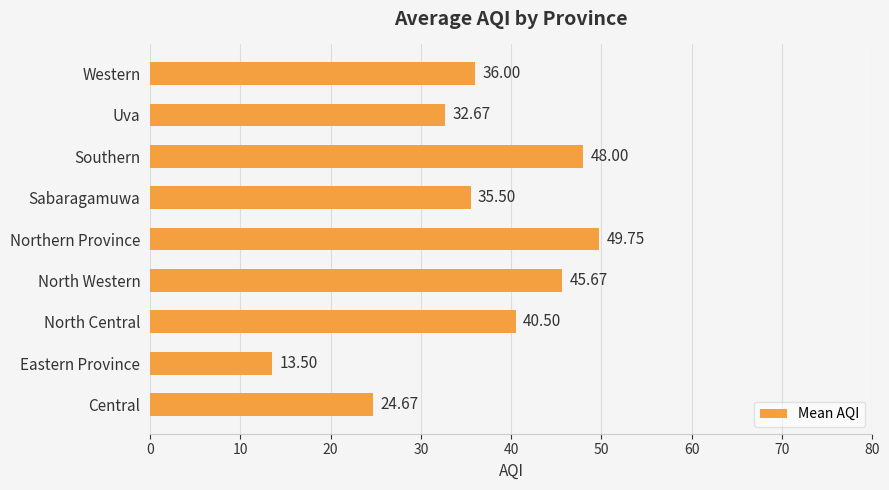

Rank the categories by value from highest to lowest.

Northern Province, Southern, North Western, North Central, Western, Sabaragamuwa, Uva, Central, Eastern Province